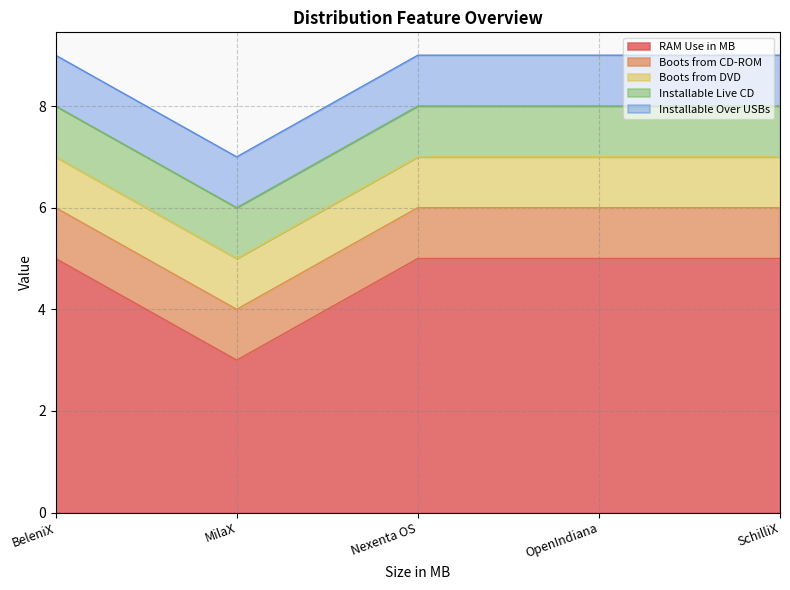

What are all the series names shown in the legend?

RAM Use in MB, Boots from CD-ROM, Boots from DVD, Installable Live CD, Installable Over USBs